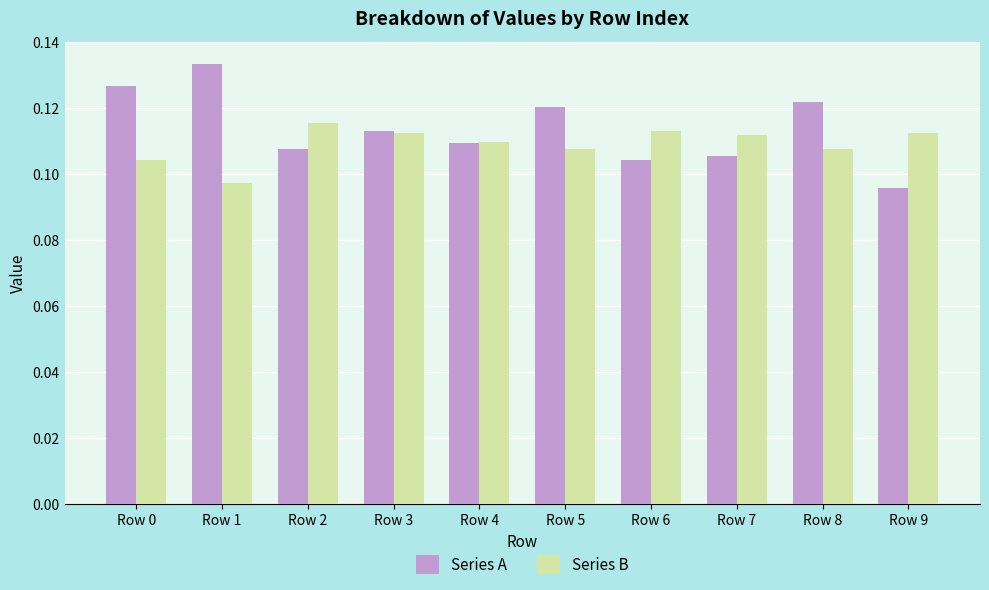

At Row 7, list the series in order from largest to smallest.

Series B, Series A